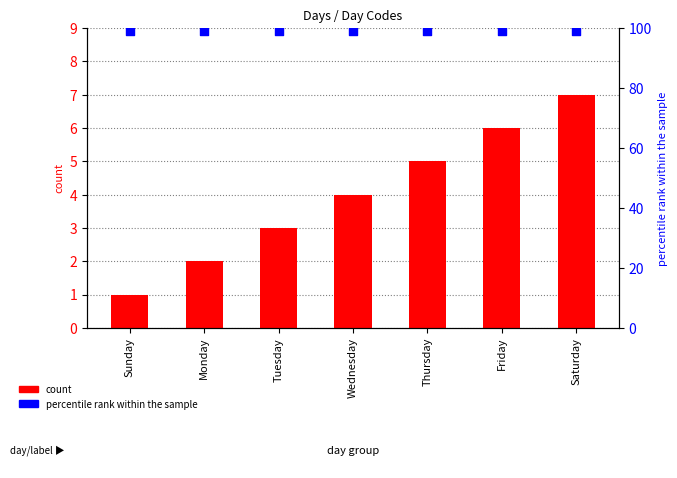

At which category is the sum across all series the highest?

Saturday